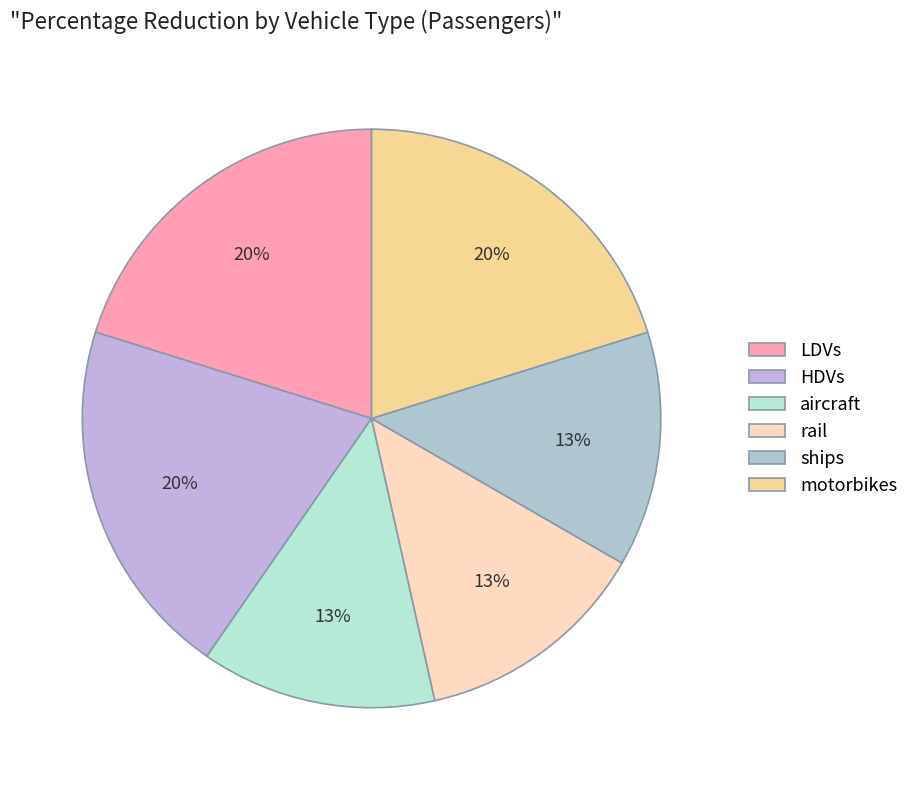

How many segments does this pie chart have?

6